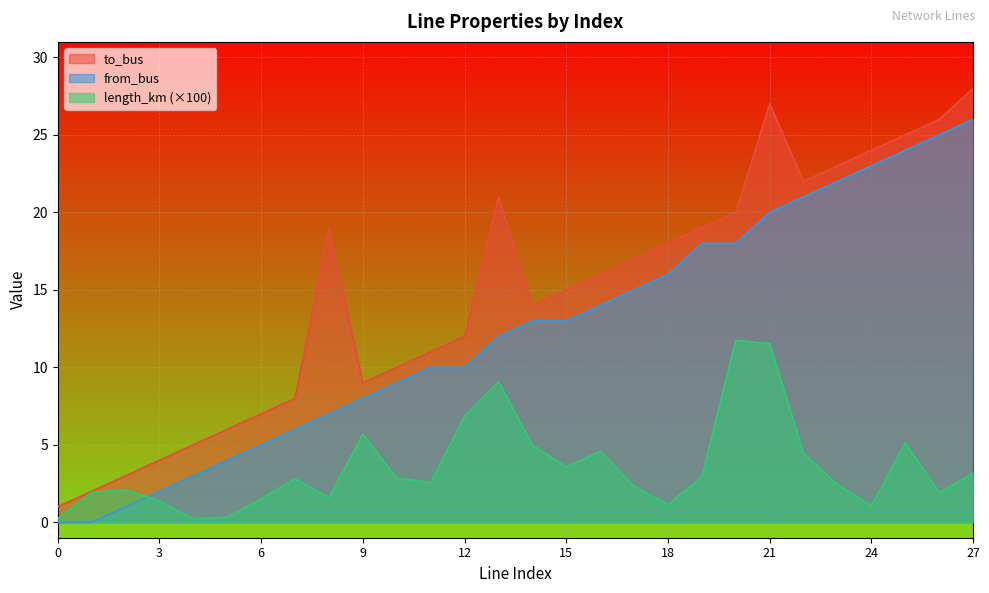

What is the difference between the highest and lowest values at 22?

17.6